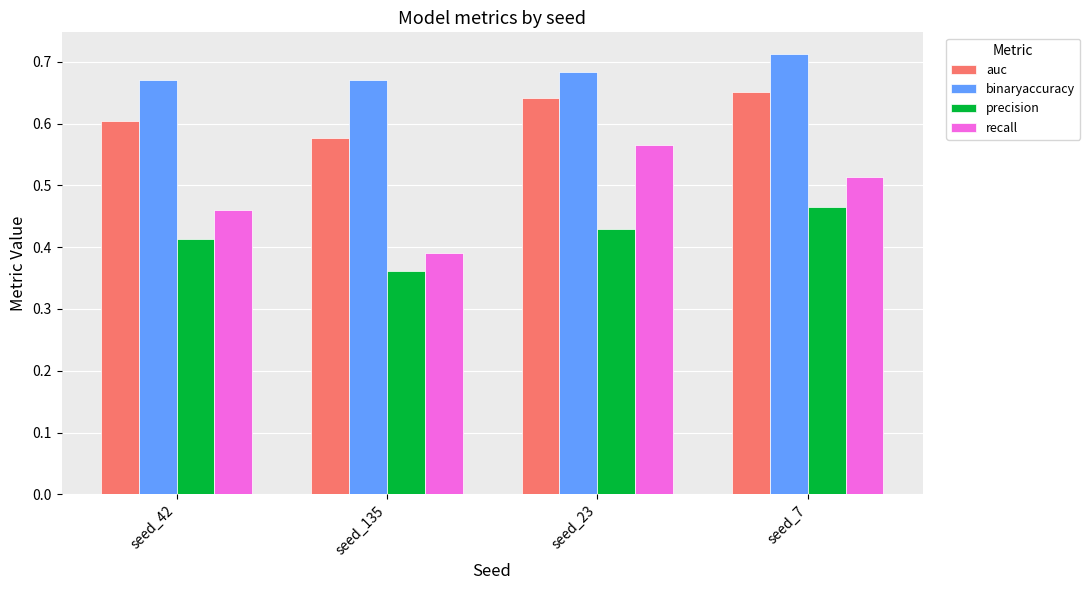

What is the total value across all series at seed_42?

2.1